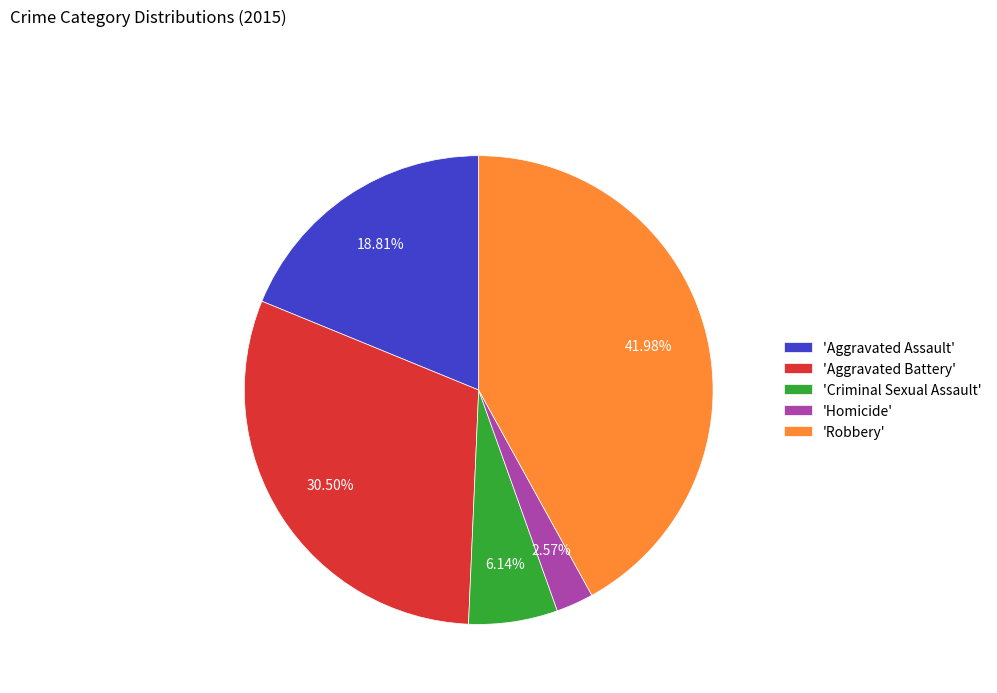

How many slices are in this pie chart?

5